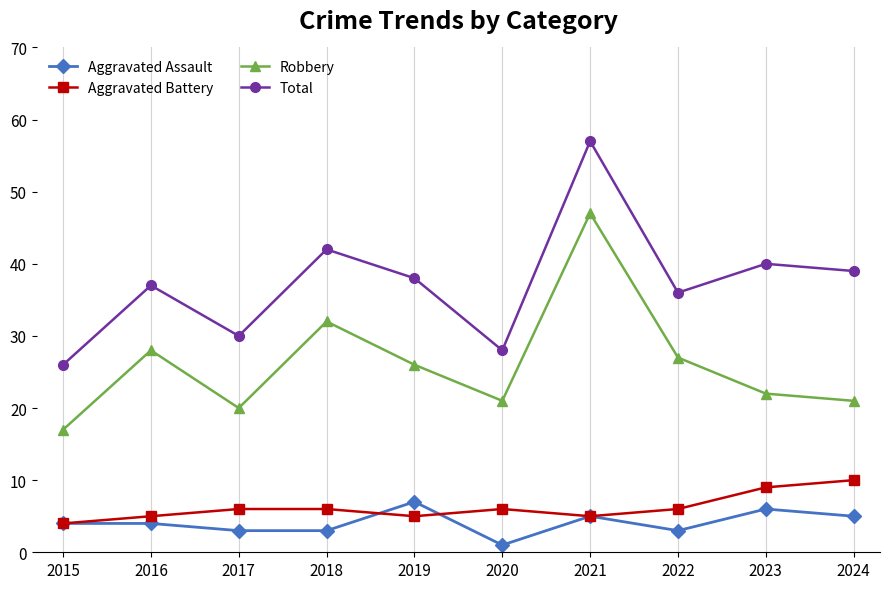

Which series ends up on top after the final intersection of Aggravated Battery and Aggravated Assault?

Aggravated Battery